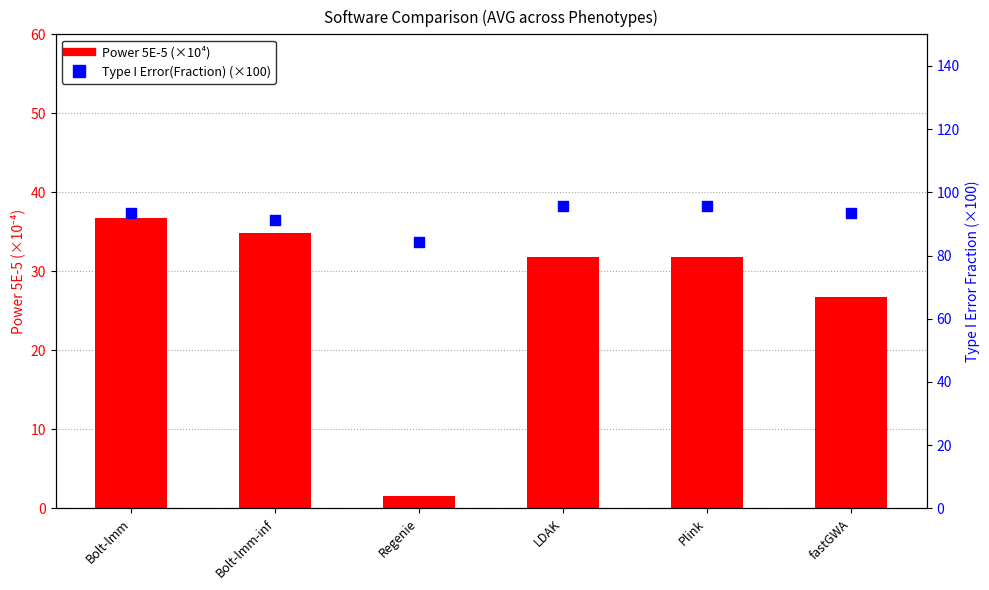

Which series reaches the minimum Y coordinate?

Power 5E-5 (×10⁴)